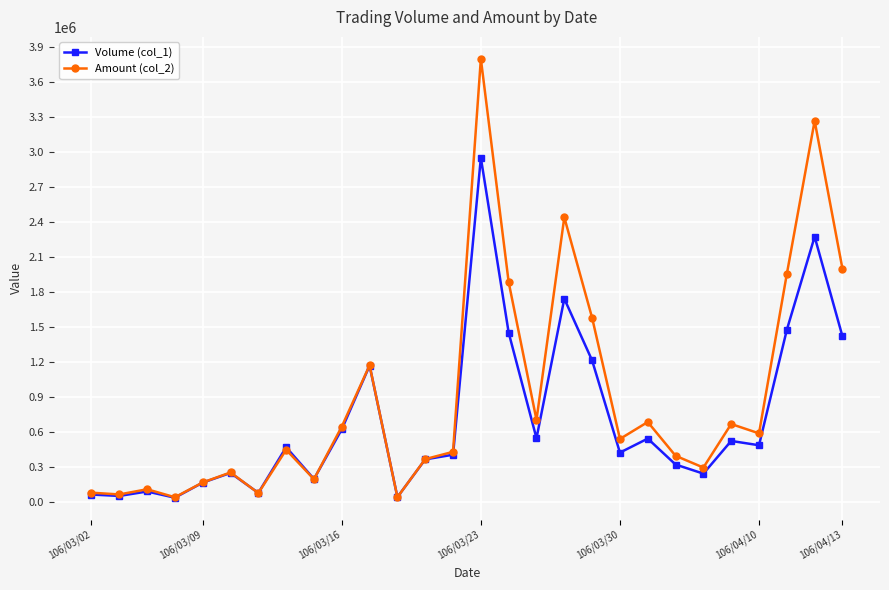

Which series ends up on top after the final intersection of Amount (col_2) and Volume (col_1)?

Amount (col_2)